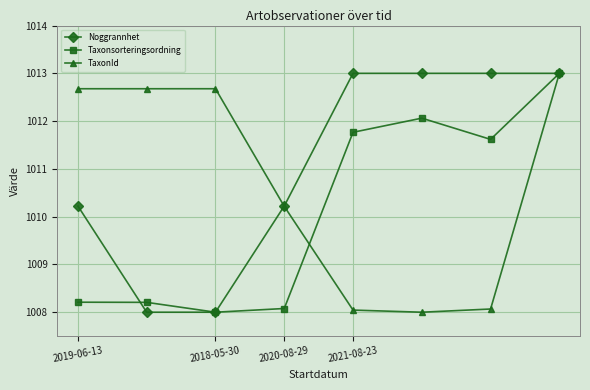

How many categories are shown in the chart?

8